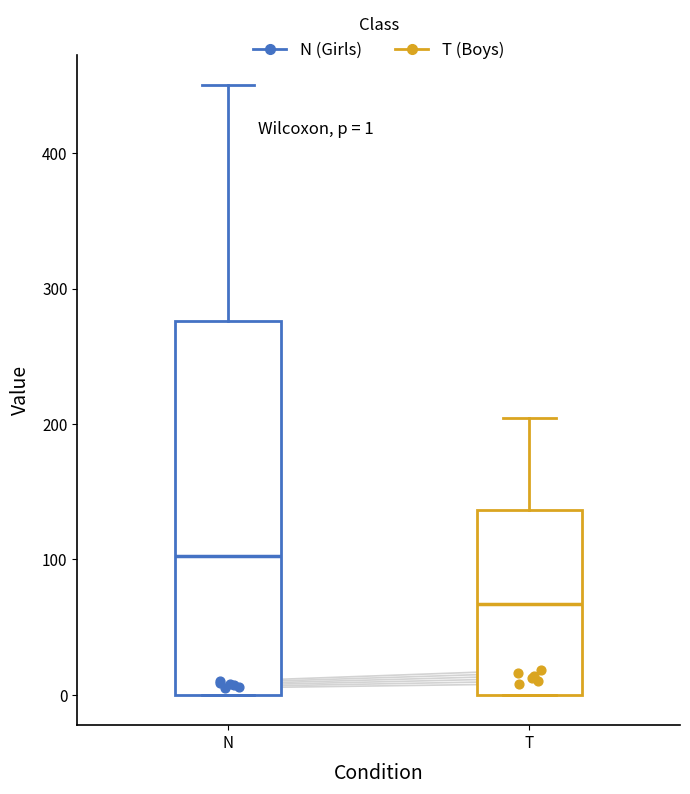

Which box has the lowest median line?

T